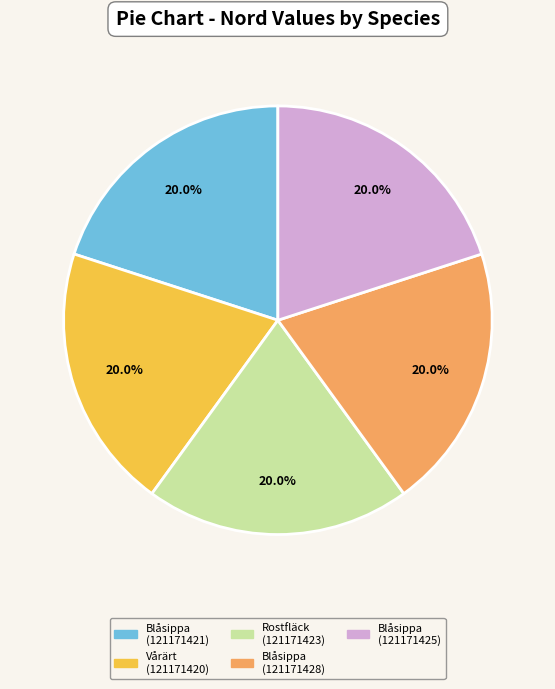

Is it true that Rostfläck (121171423) is 20% of the pie?

True